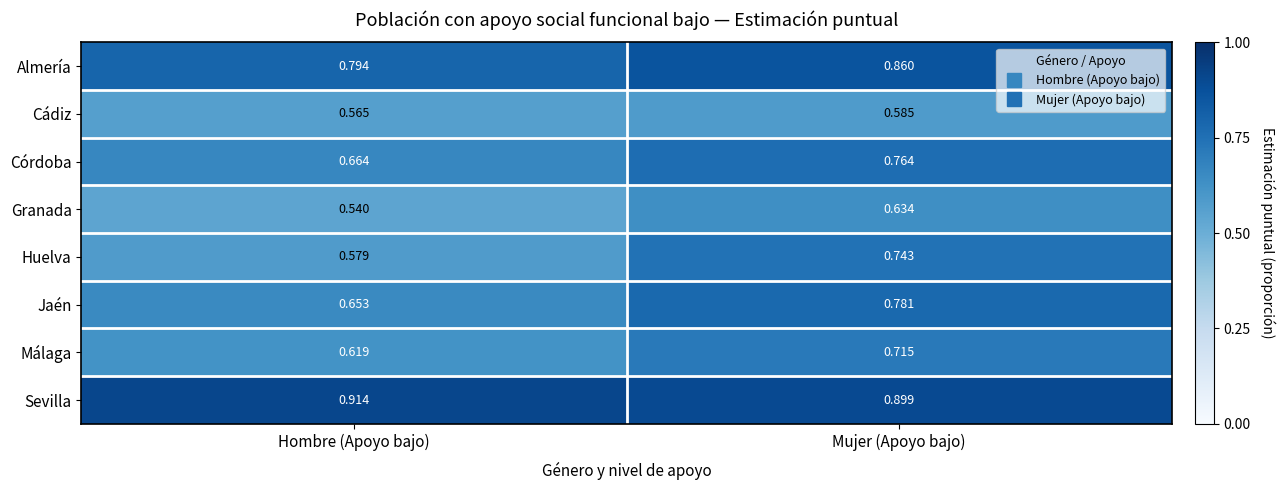

Rank the categories by Almería value from highest to lowest.

Mujer (Apoyo bajo), Hombre (Apoyo bajo)